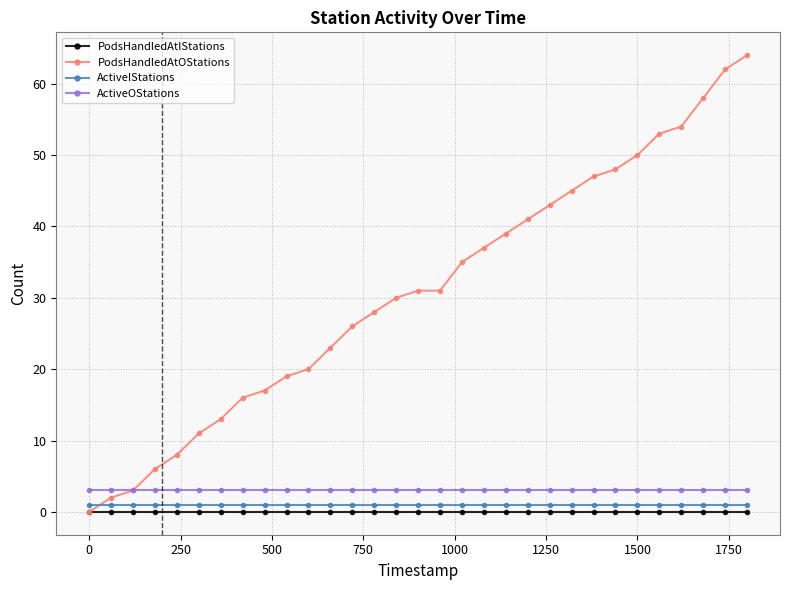

Reading right to left, what are all the values shown in this chart?

PodsHandledAtIStations: 0	0	0	0	0	0	0	0	0	0	0	0	0	0	0	0	0	0	0	0	0	0	0	0	0	0	0	0	0	0	0
PodsHandledAtOStations: 64	62	58	54	53	50	48	47	45	43	41	39	37	35	31	31	30	28	26	23	20	19	17	16	13	11	8	6	3	2	0
ActiveIStations: 1	1	1	1	1	1	1	1	1	1	1	1	1	1	1	1	1	1	1	1	1	1	1	1	1	1	1	1	1	1	1
ActiveOStations: 3	3	3	3	3	3	3	3	3	3	3	3	3	3	3	3	3	3	3	3	3	3	3	3	3	3	3	3	3	3	3